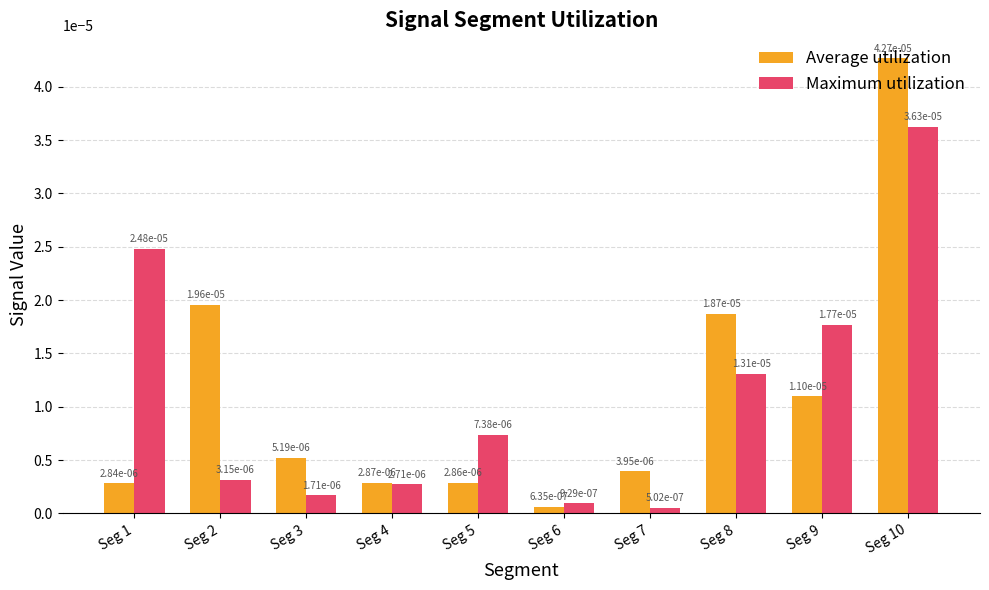

At how many categories does at least one series exceed 0?

10